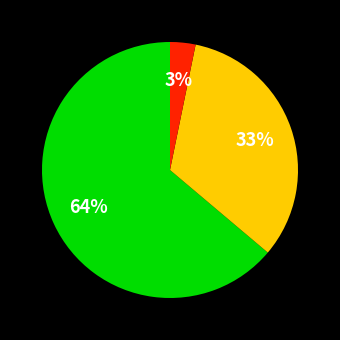

Does any single category account for the majority?

Yes